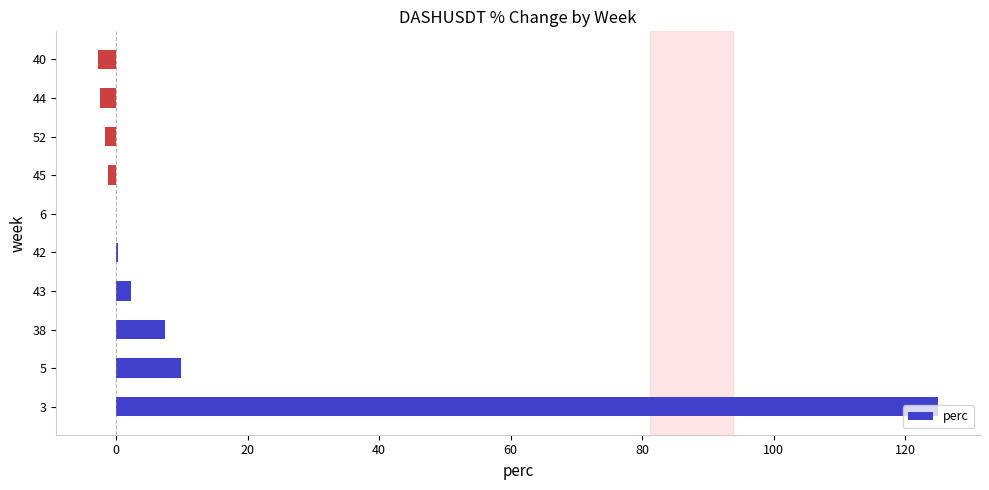

What is the sum of all values?

136.9